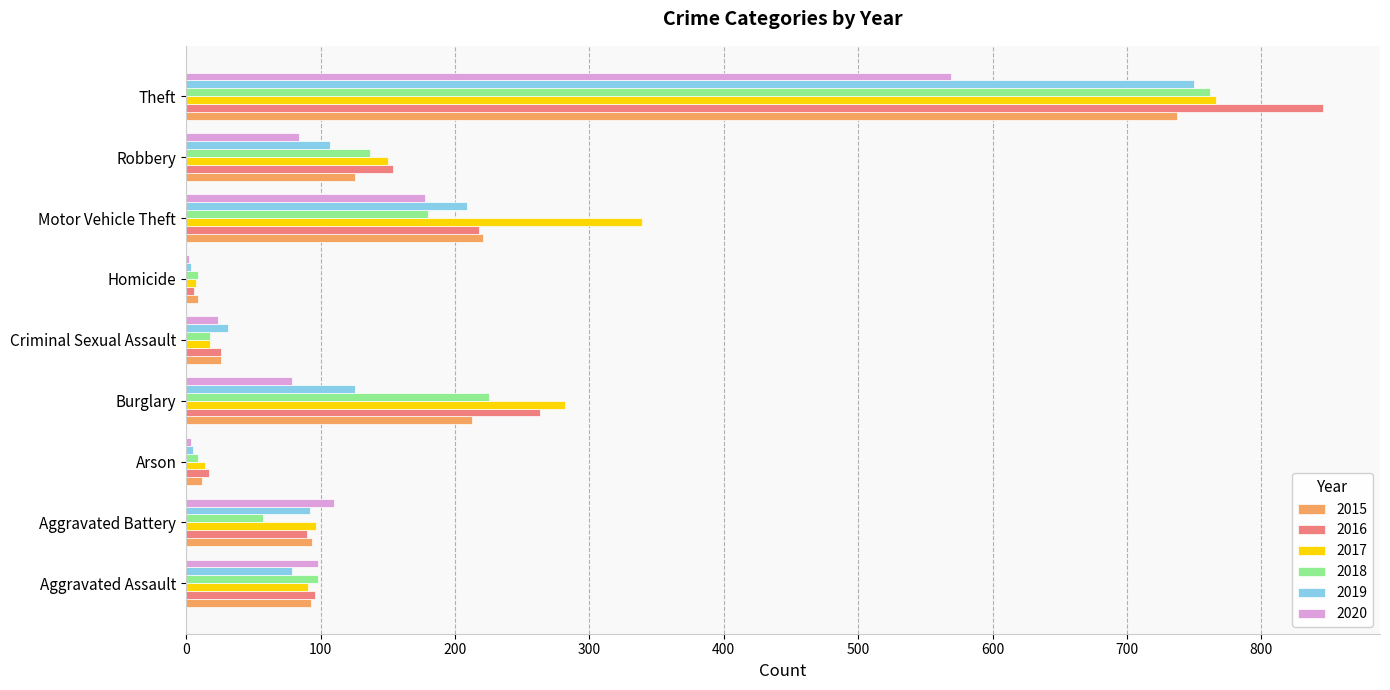

What is the maximum value for 2015?

737